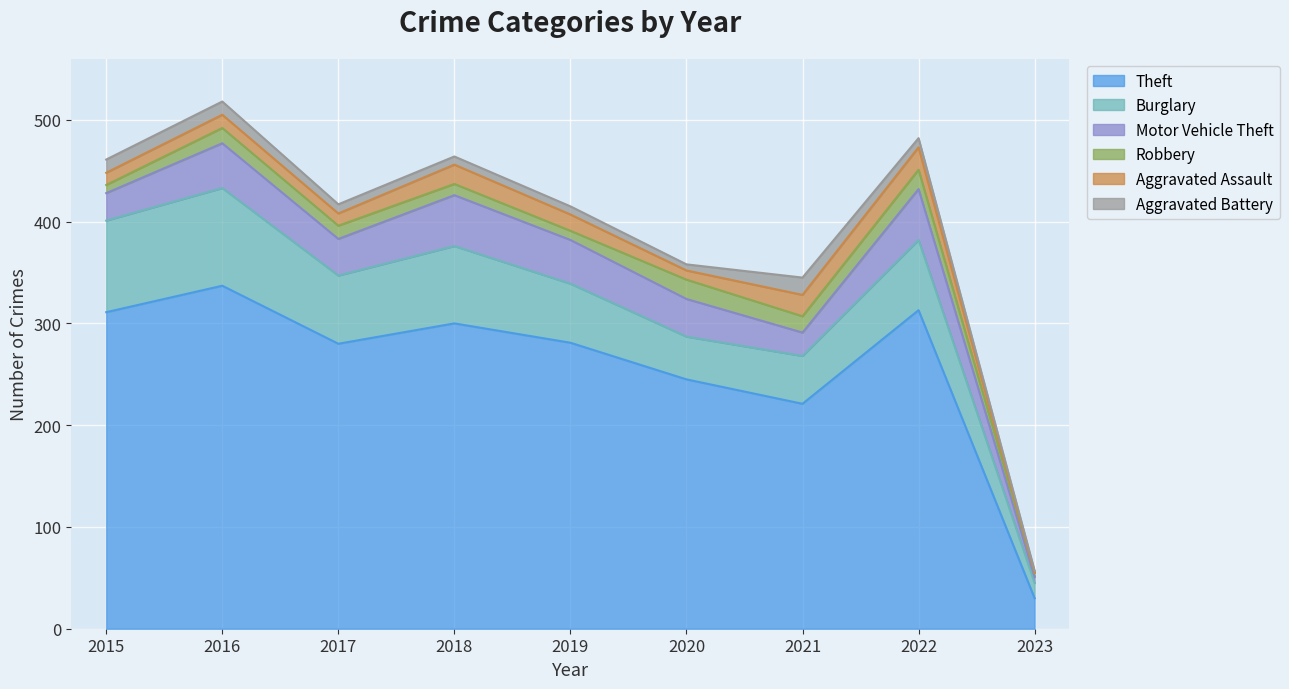

Between 2016 and 2023, which is larger?

2016